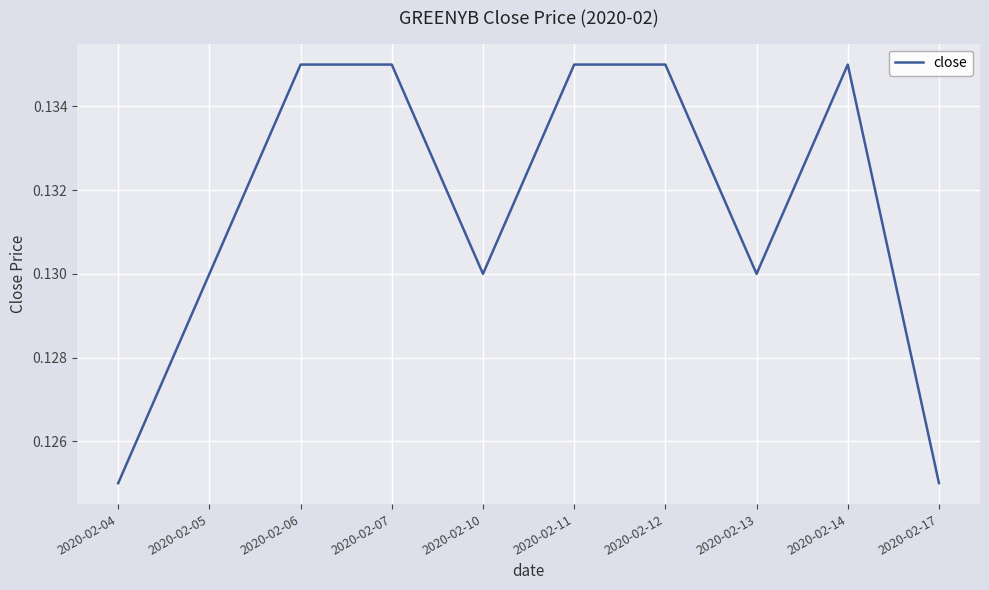

Is it true that the value at 2020-02-17 is 0.2?

False